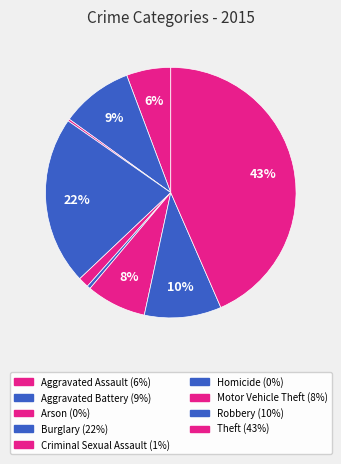

How much of the chart is everything except Aggravated Assault?

94.3%